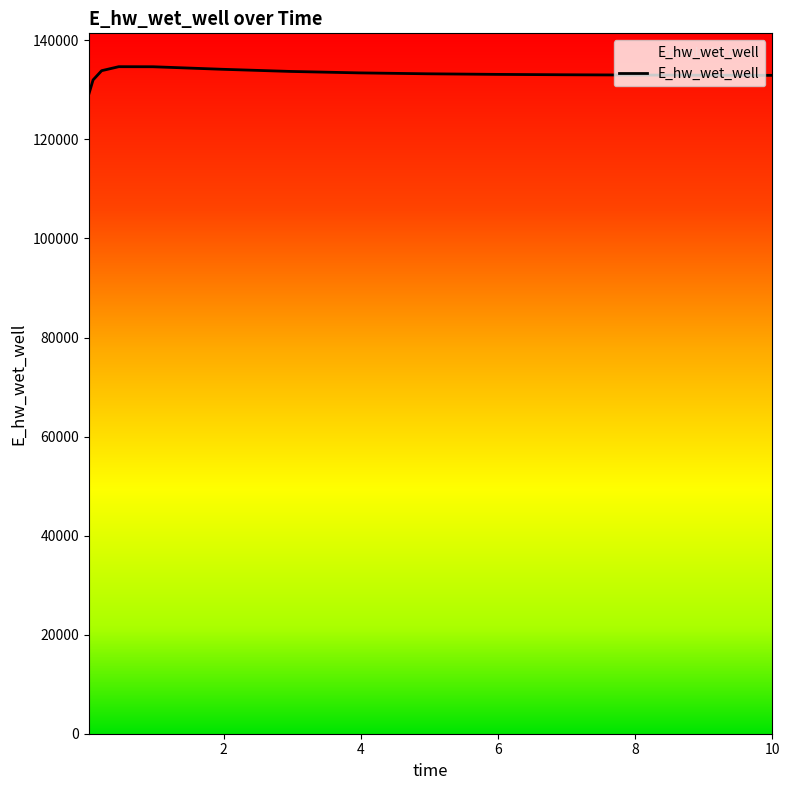

What is the label of the 10th point from the left?

5.96875